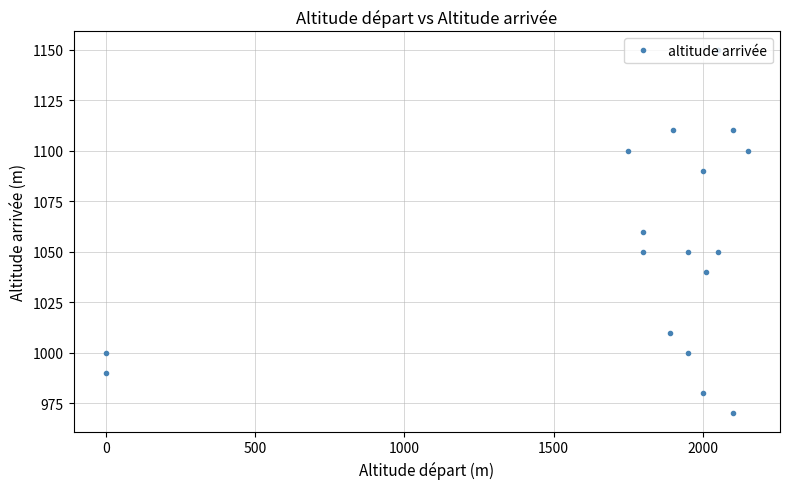

How many data points are less than 1050?

7